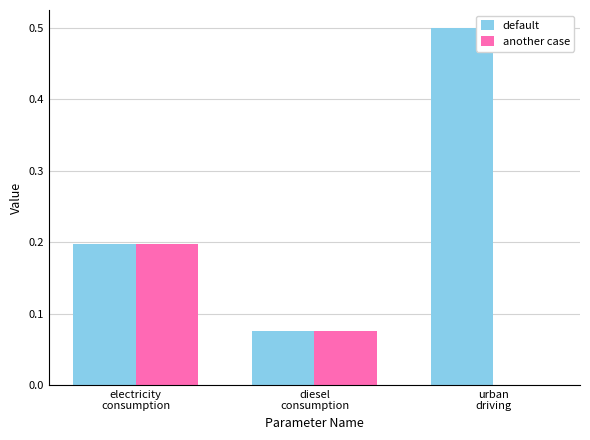

What is the sum of all default values?

0.8